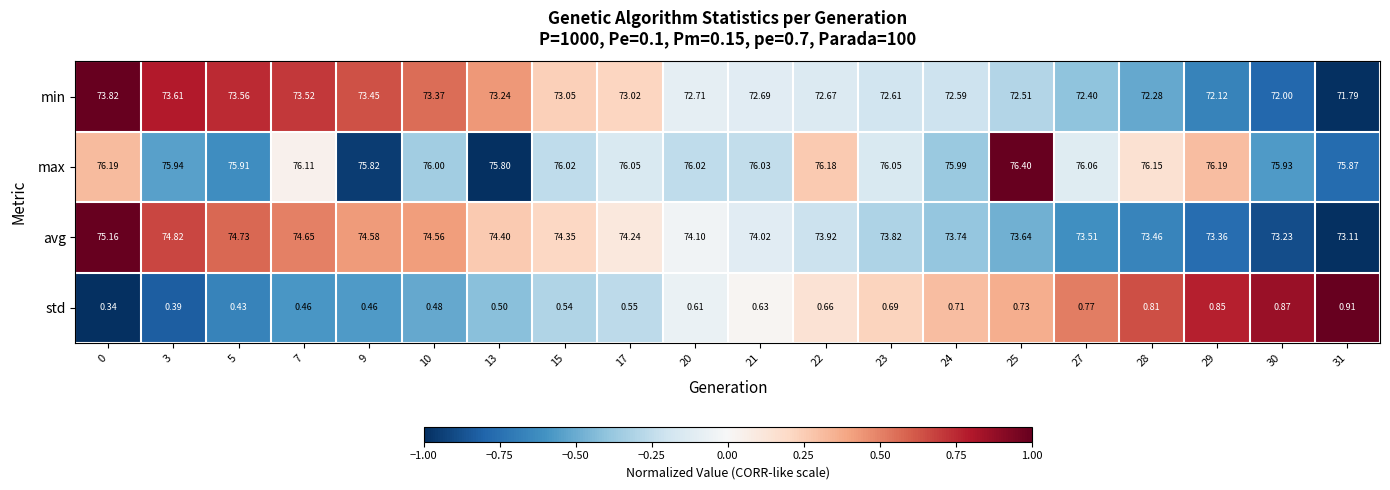

Which series changed the most between 9 and 30?

min